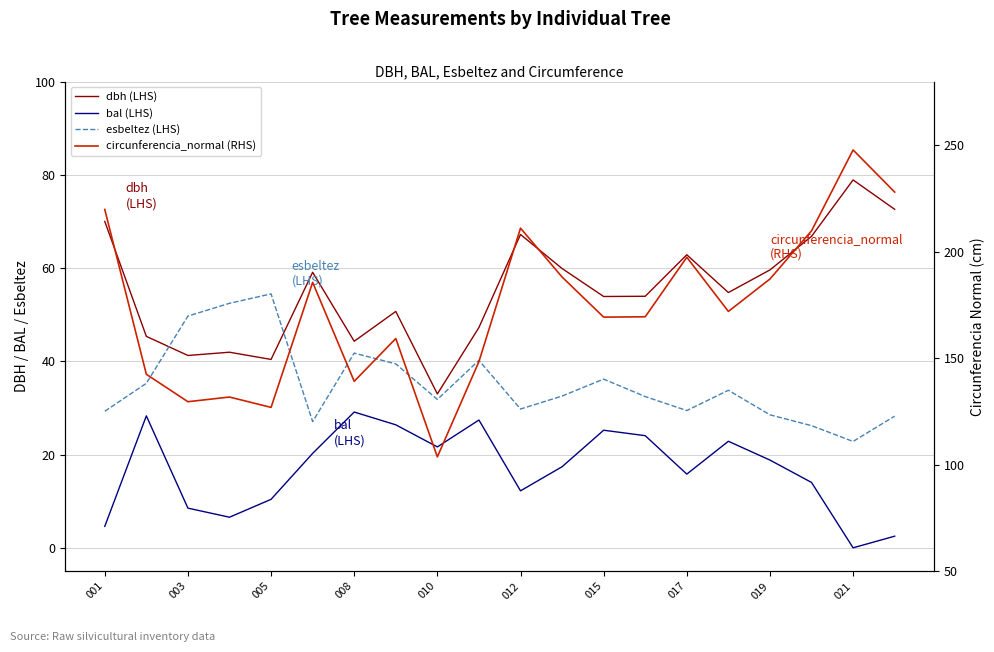

Rank the series at 012 from highest to lowest value.

circunferencia_normal (RHS), dbh (LHS), esbeltez (LHS), bal (LHS)